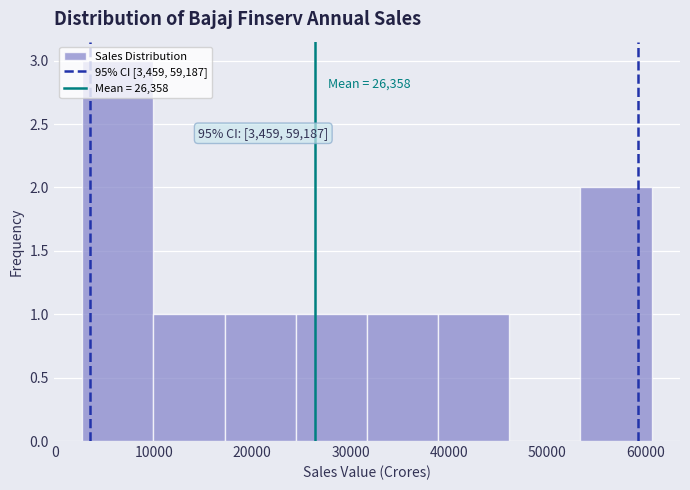

Which range on the x-axis has the tallest bar?

3000 to 10000